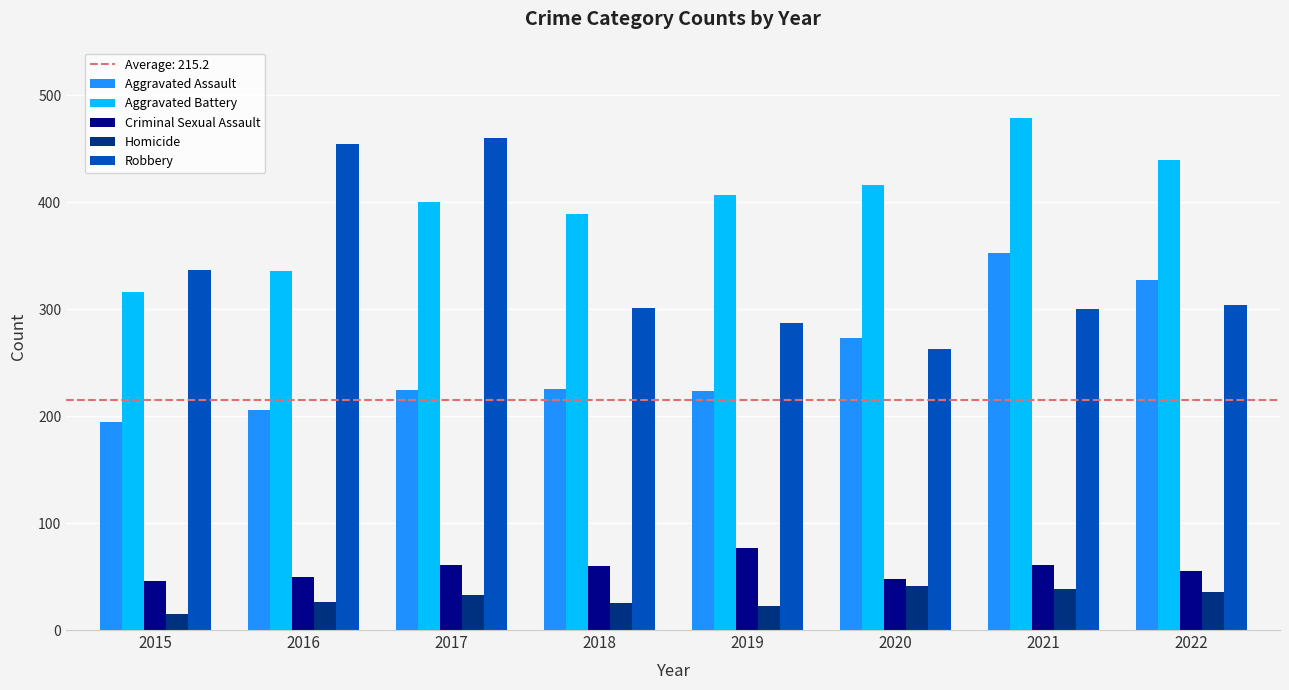

What is the greatest value displayed?

479